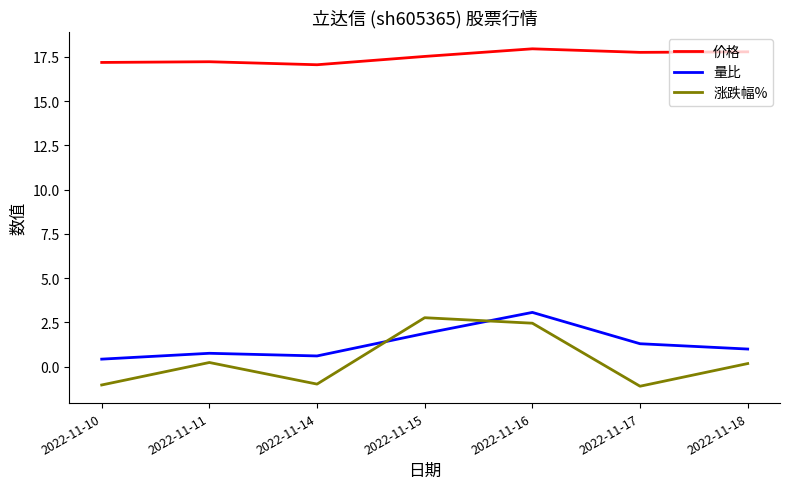

At how many categories does at least one series exceed 9?

7